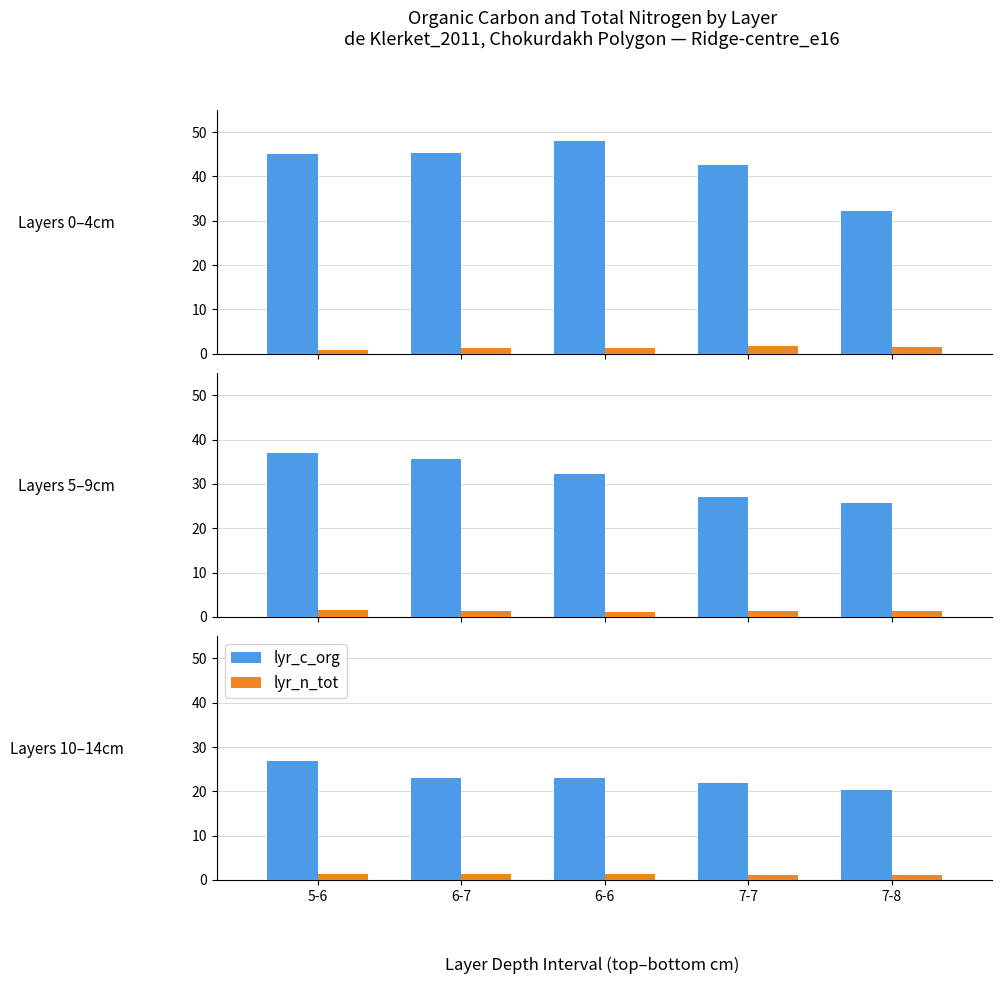

What is the difference between the second highest and minimum values in the lyr_n_tot series?

0.2